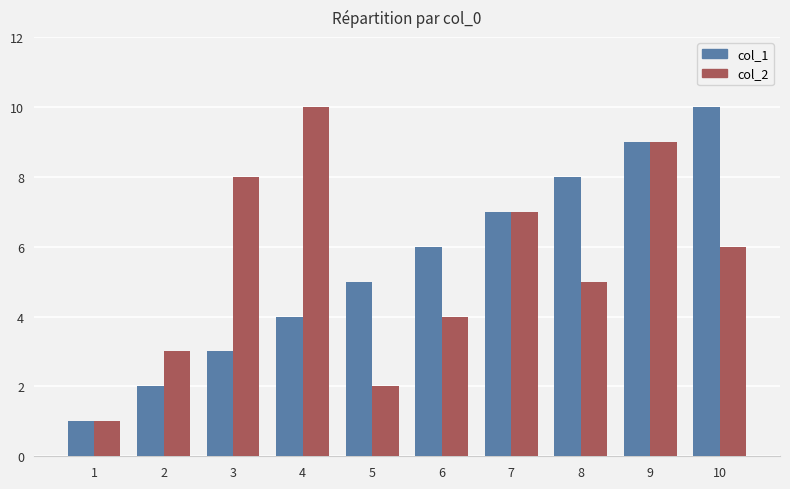

Reading right to left, list all the values displayed in this chart.

col_1: 10	9	8	7	6	5	4	3	2	1
col_2: 6	9	5	7	4	2	10	8	3	1